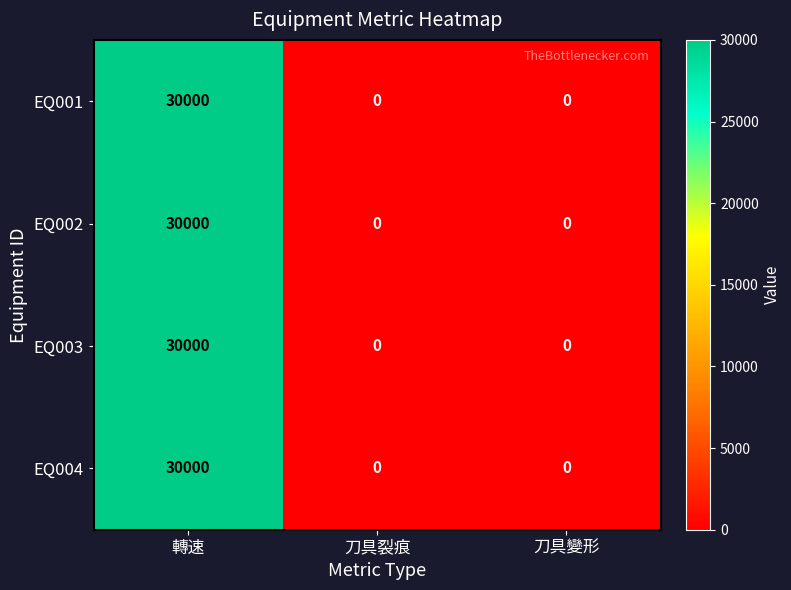

What is the average value of the EQ002 series?

10000